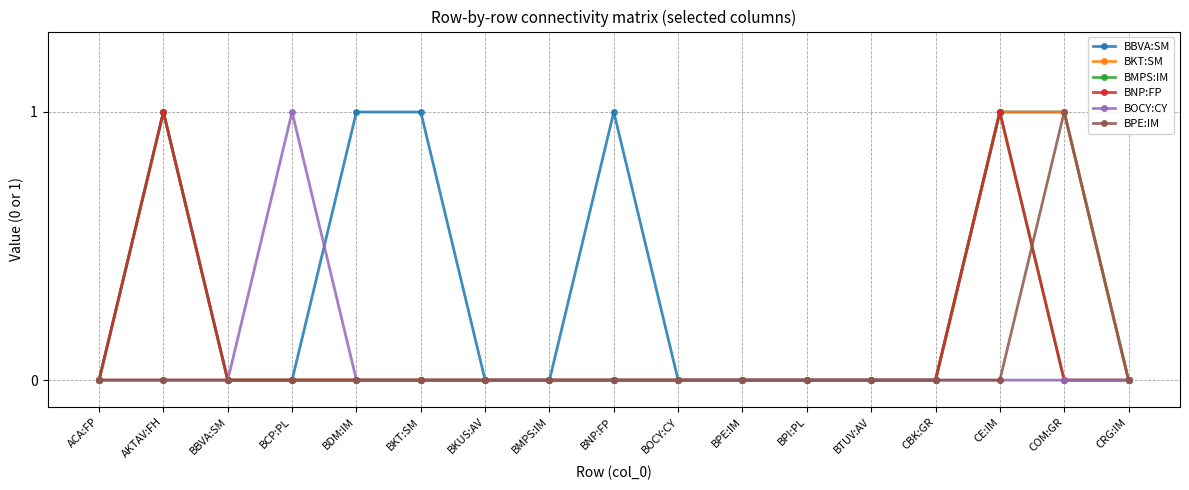

Does the chart have visible grid lines?

Yes